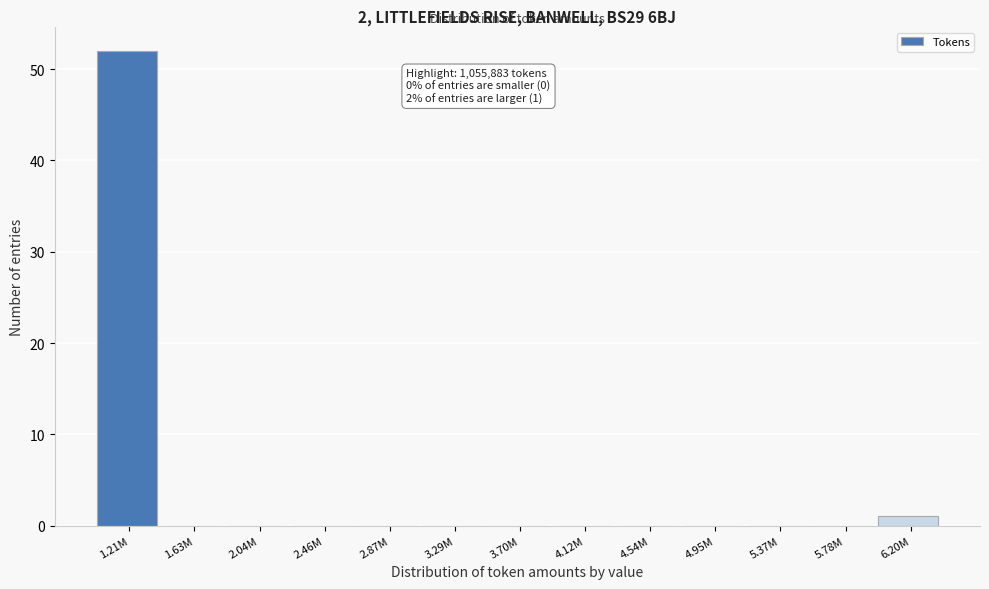

Reading right to left, extract all data points from this chart.

6.20M=1	5.78M=0	5.37M=0	4.95M=0	4.54M=0	4.12M=0	3.70M=0	3.29M=0	2.87M=0	2.46M=0	2.04M=0	1.63M=0	1.21M=52